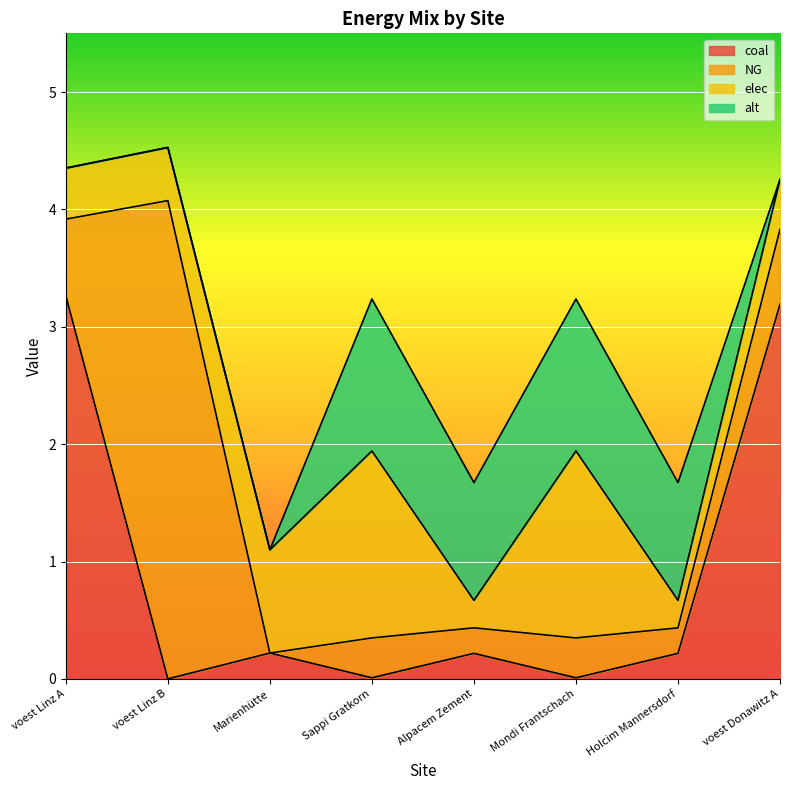

At which category does alt reach its first local valley?

Alpacem Zement